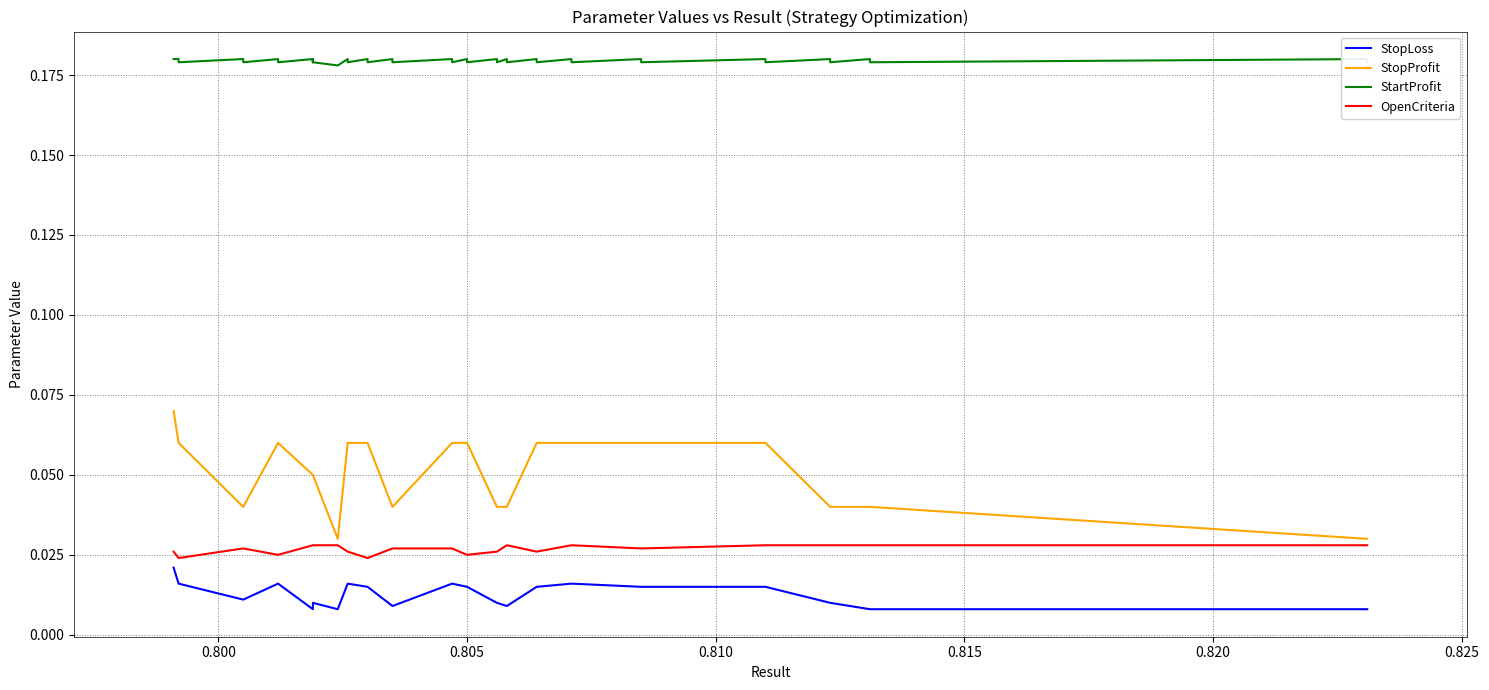

Is it true that StopProfit equals 0.1 at 0.815?

False